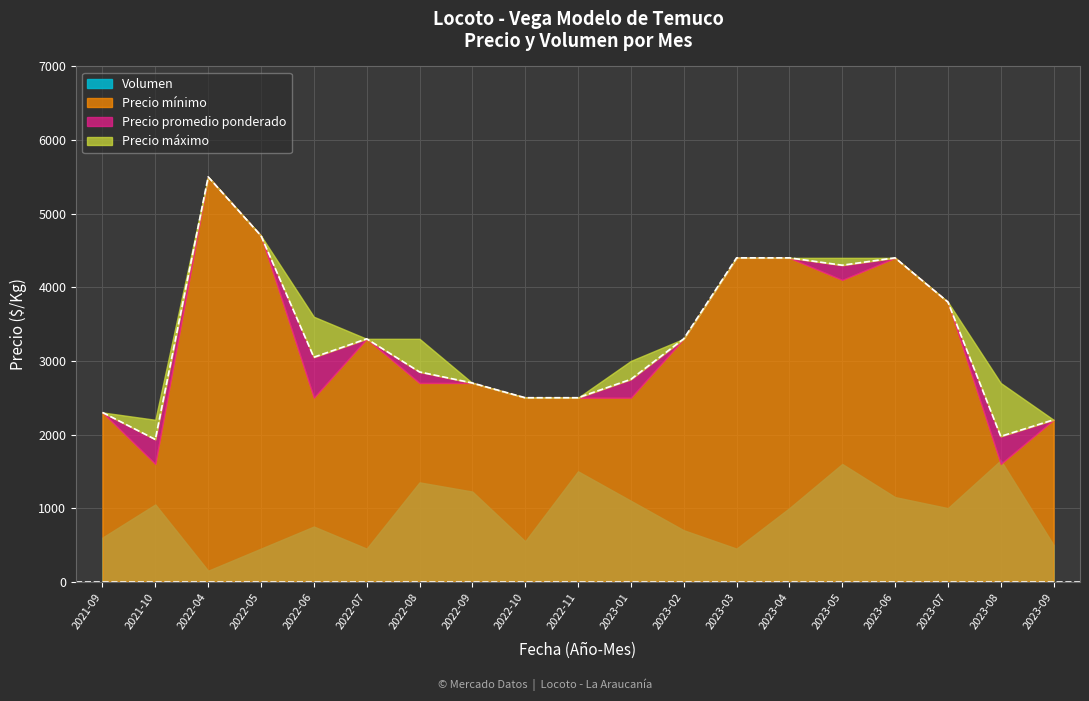

How many interior local valleys does the Volumen series have?

5